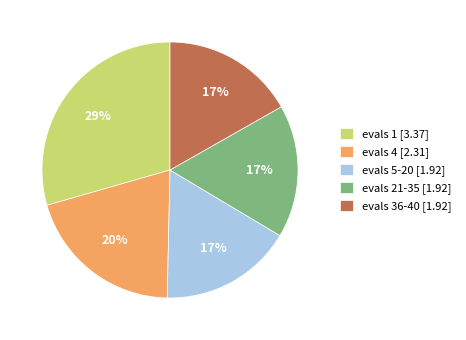

Does evals 1 represent more than half of the total?

No